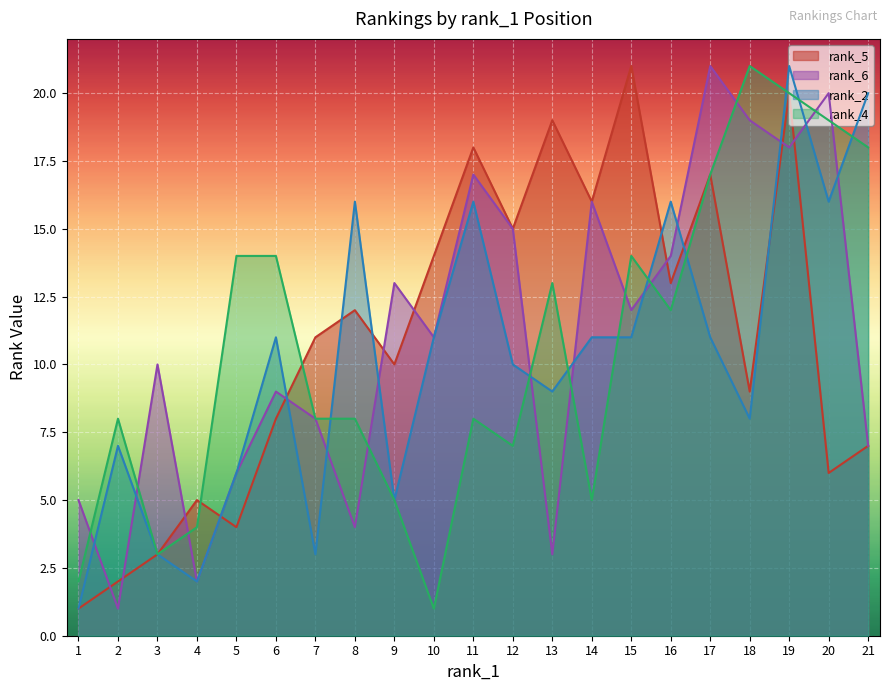

True or false: rank_4 has more than 0 interior local peaks.

True